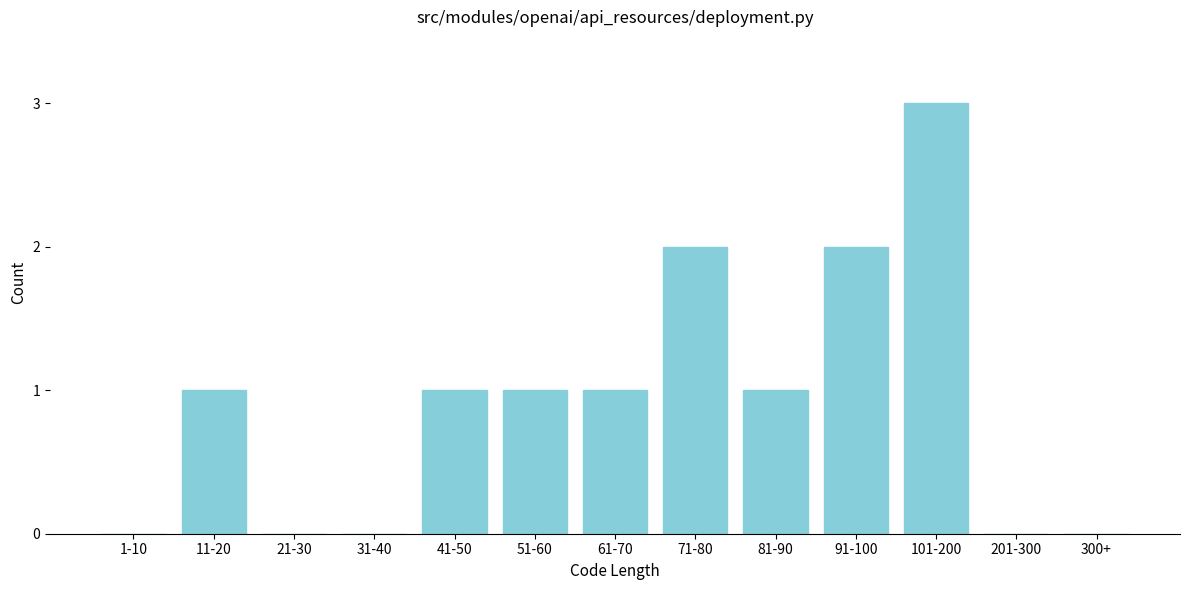

Reading left to right, list all the values displayed in this chart.

1-10=0	11-20=1	21-30=0	31-40=0	41-50=1	51-60=1	61-70=1	71-80=2	81-90=1	91-100=2	101-200=3	201-300=0	300+=0